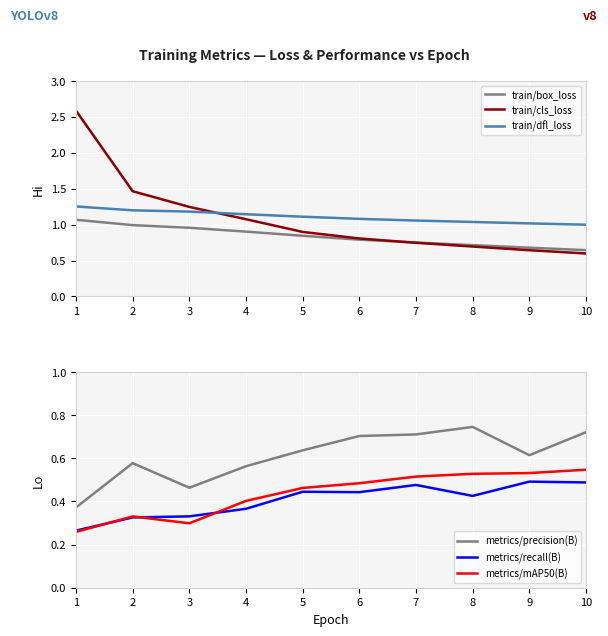

What is the value of the train/cls_loss point at the 2nd from the left?

1.5